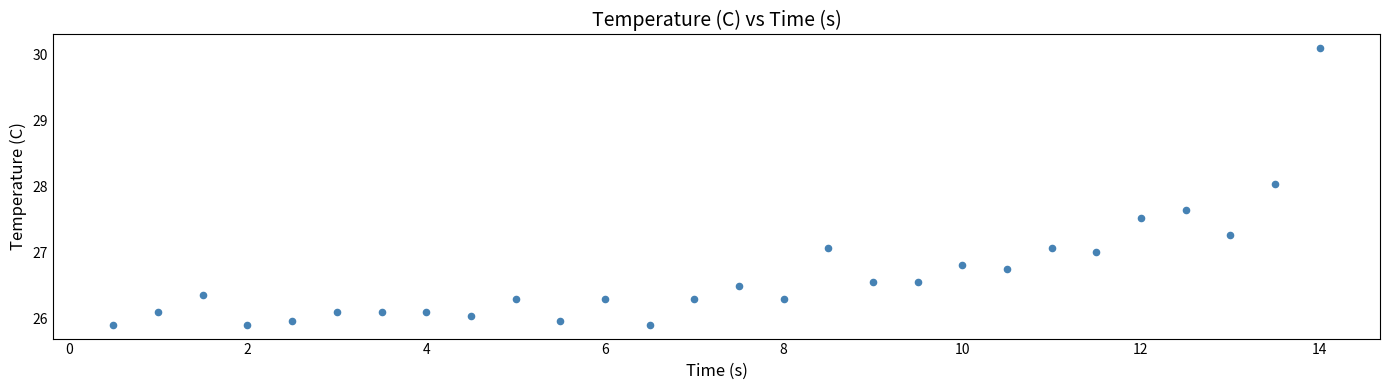

What is the range of Y values (max minus min)?

4.2